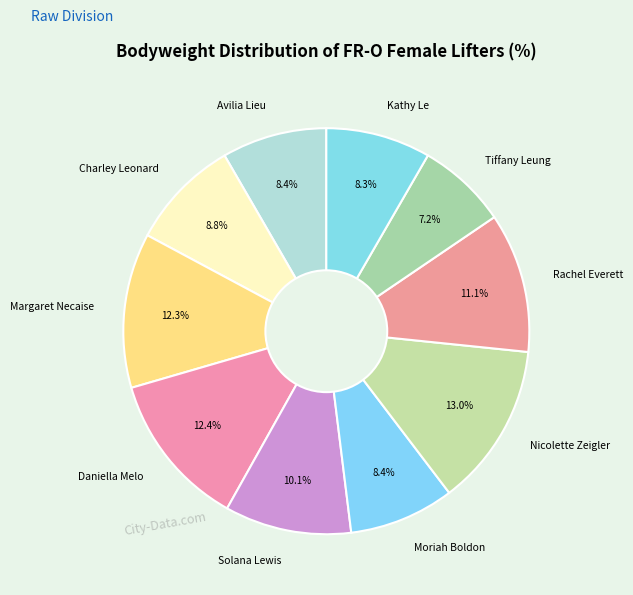

Count the number of slices in the pie.

10